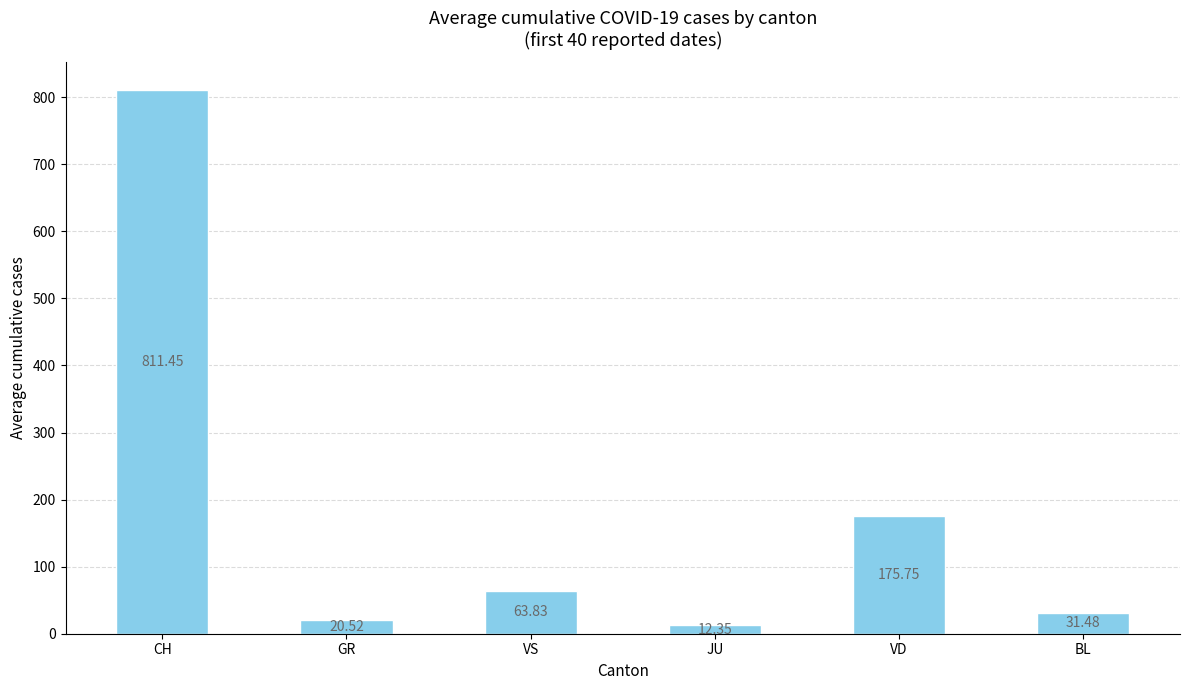

What is the value of the 3rd bar from the left?

63.8